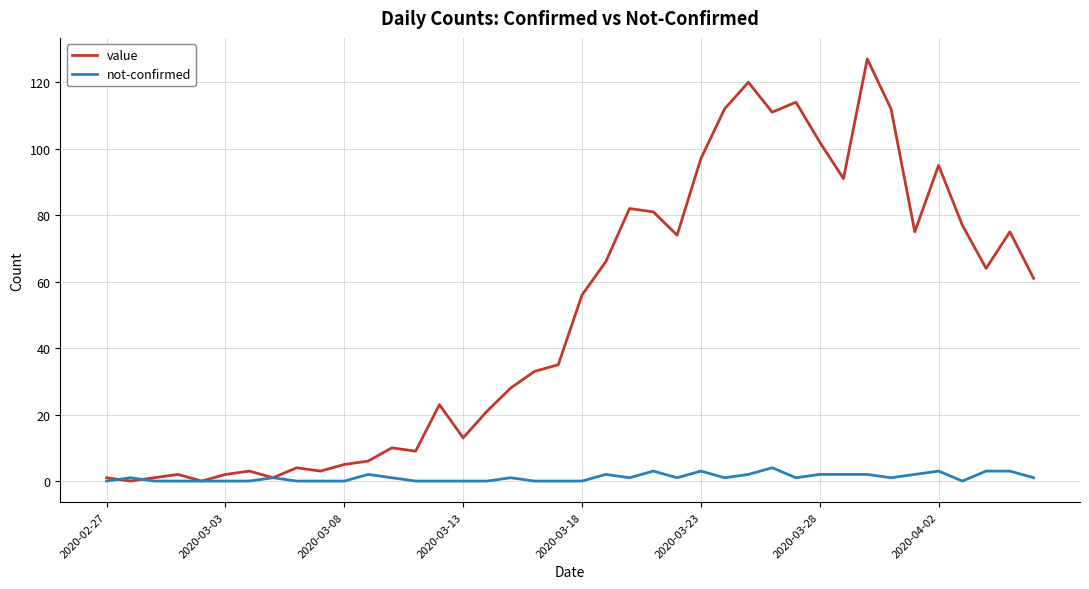

List the series in order of their peak value, lowest first.

not-confirmed, value